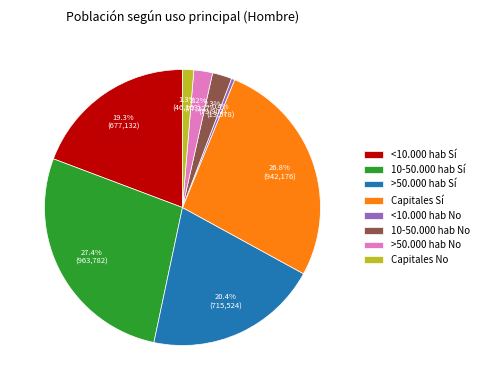

Which has a higher value, Capitales Sí or Capitales No?

Capitales Sí